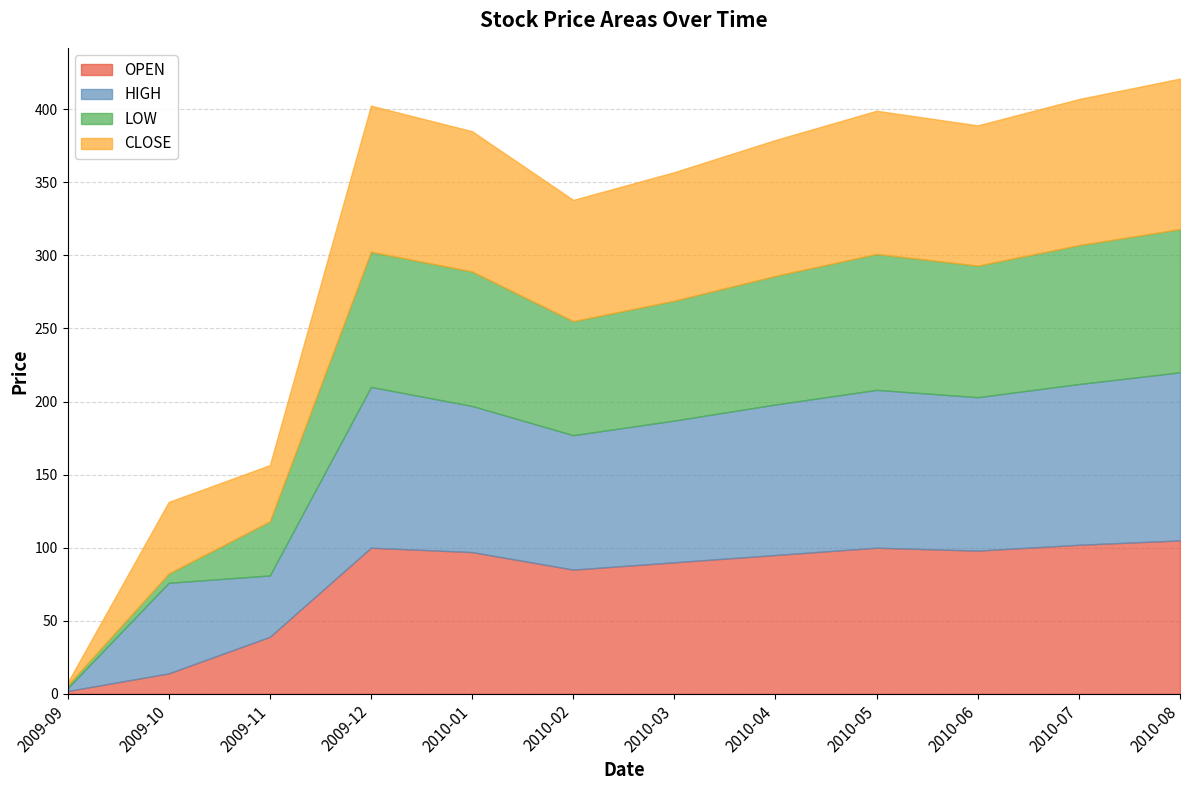

What is the total value across all series at 2009-10?

131.3